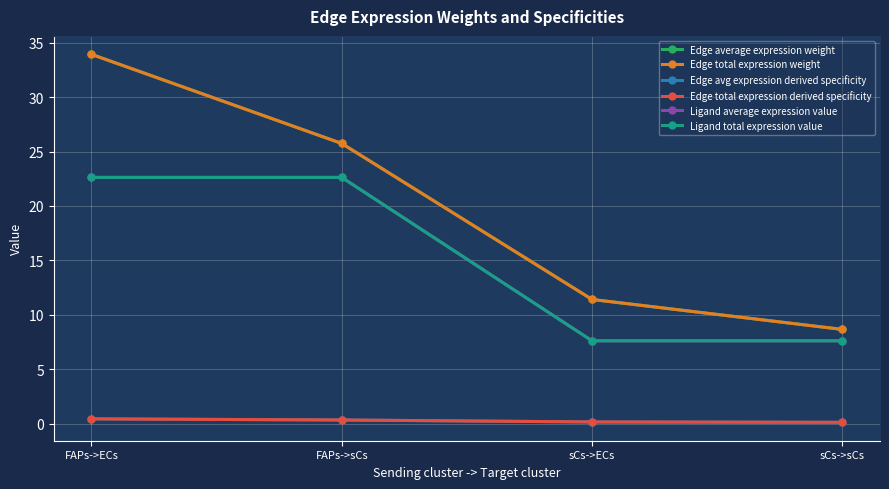

True or false: Edge total expression weight and Ligand total expression value cross at least once.

False